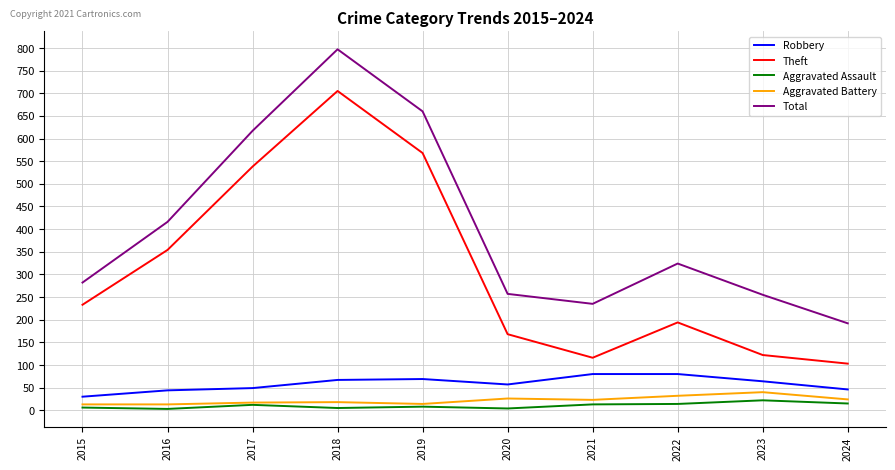

List the series in order of their peak value, highest first.

Total, Theft, Robbery, Aggravated Battery, Aggravated Assault